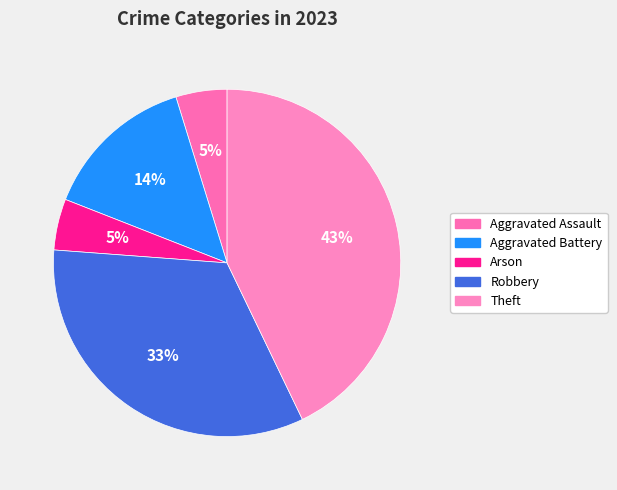

Which has a higher value, Aggravated Battery or Arson?

Aggravated Battery